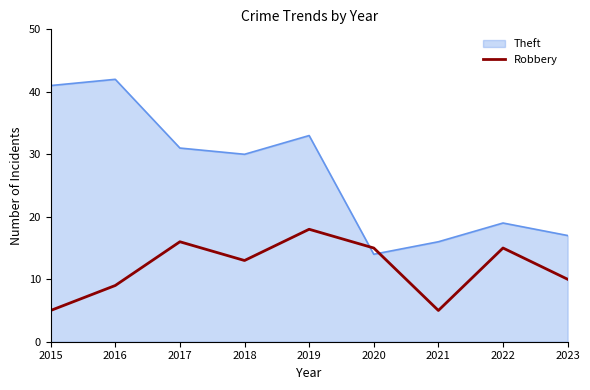

What is the minimum value shown in the chart?

5